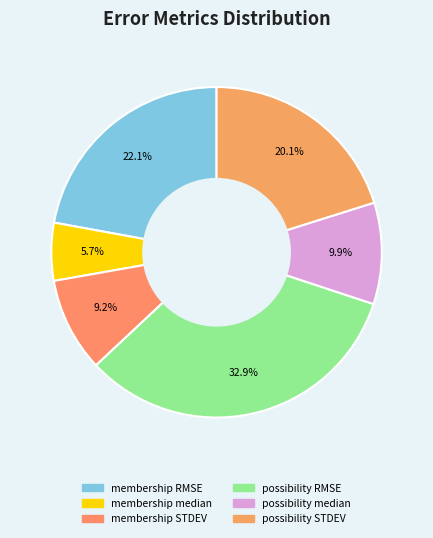

To the nearest percent, what portion does possibility STDEV represent?

20%